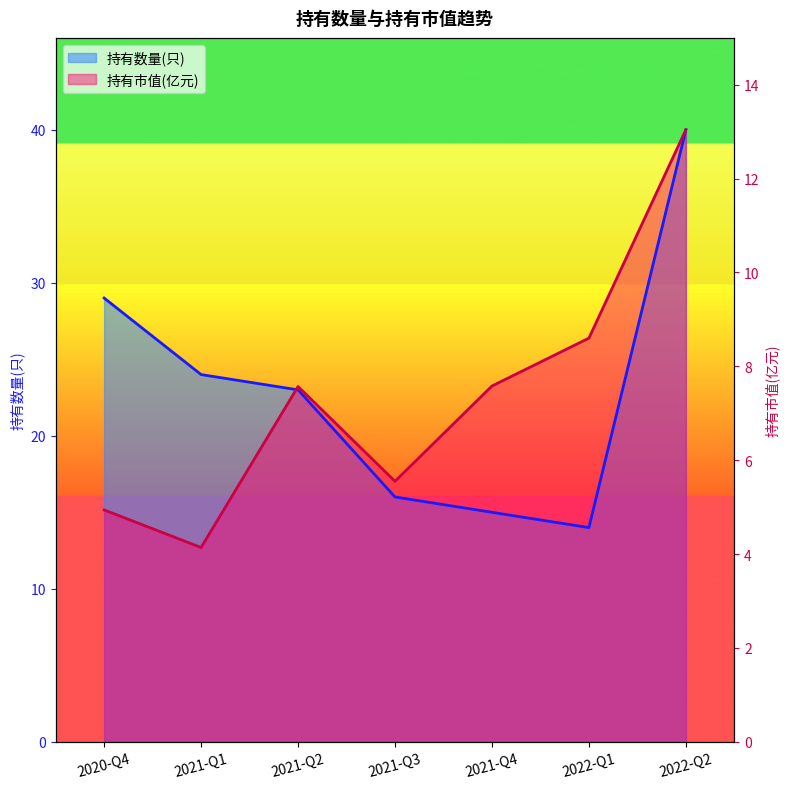

True or false: 持有数量(只) has more than 0 points higher than both neighbors.

False